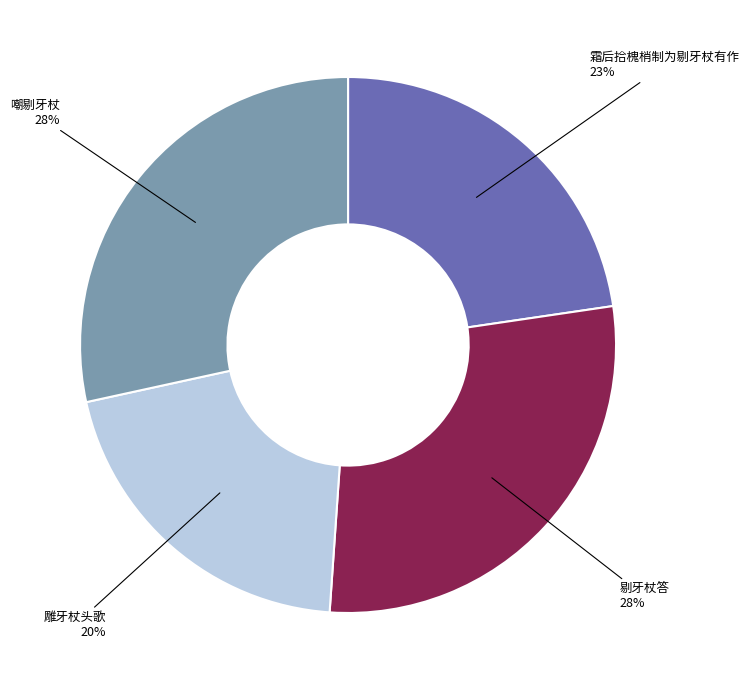

Does 霜后拾槐梢制为剔牙杖有作 account for over 50% of the chart?

No